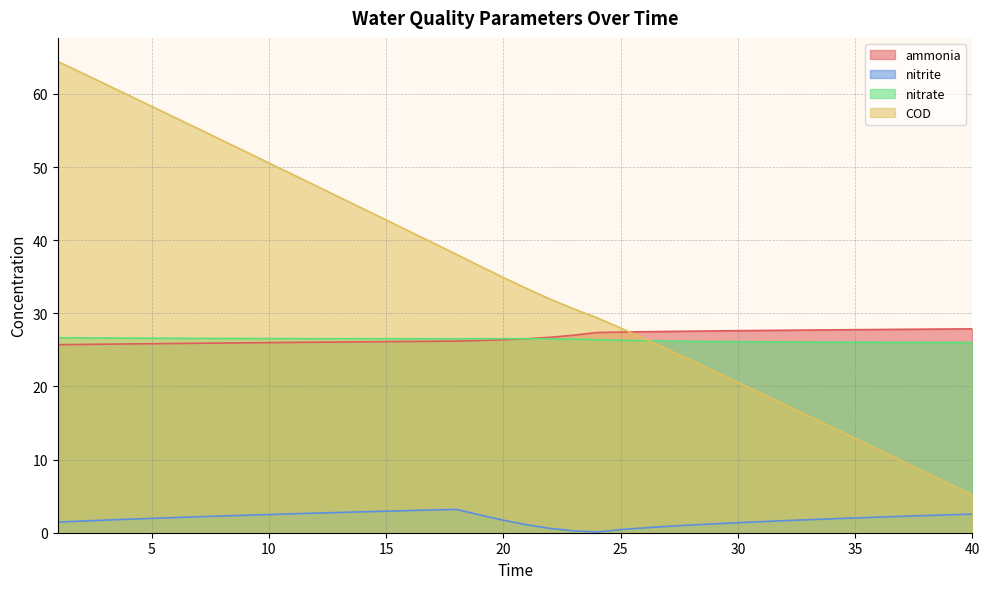

Which series has the widest spread of values?

COD